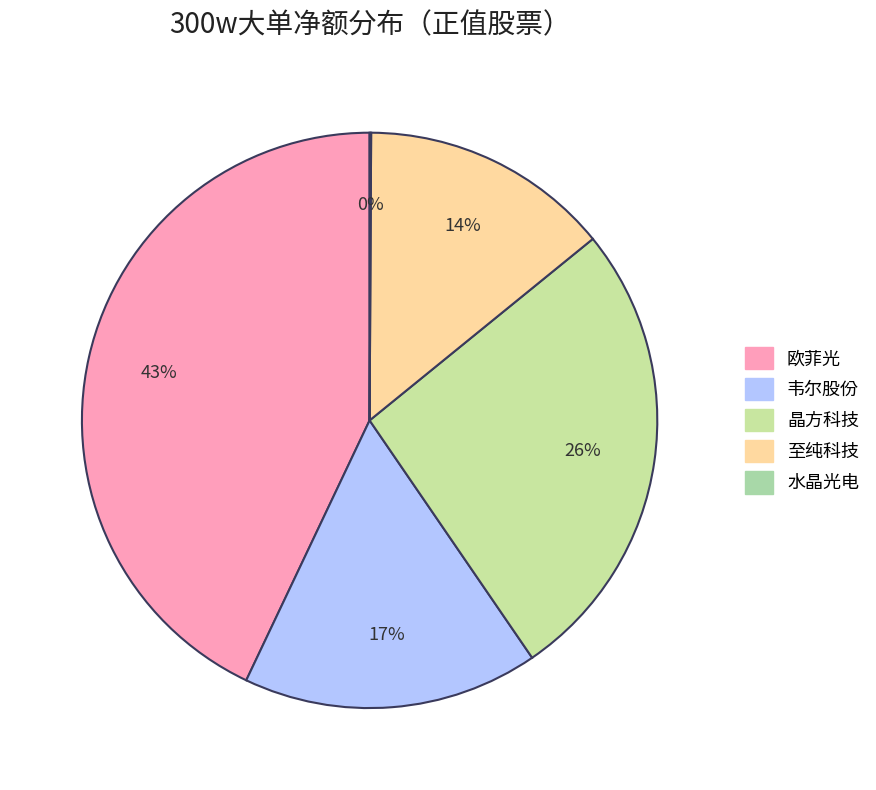

Does any single category account for the majority?

No